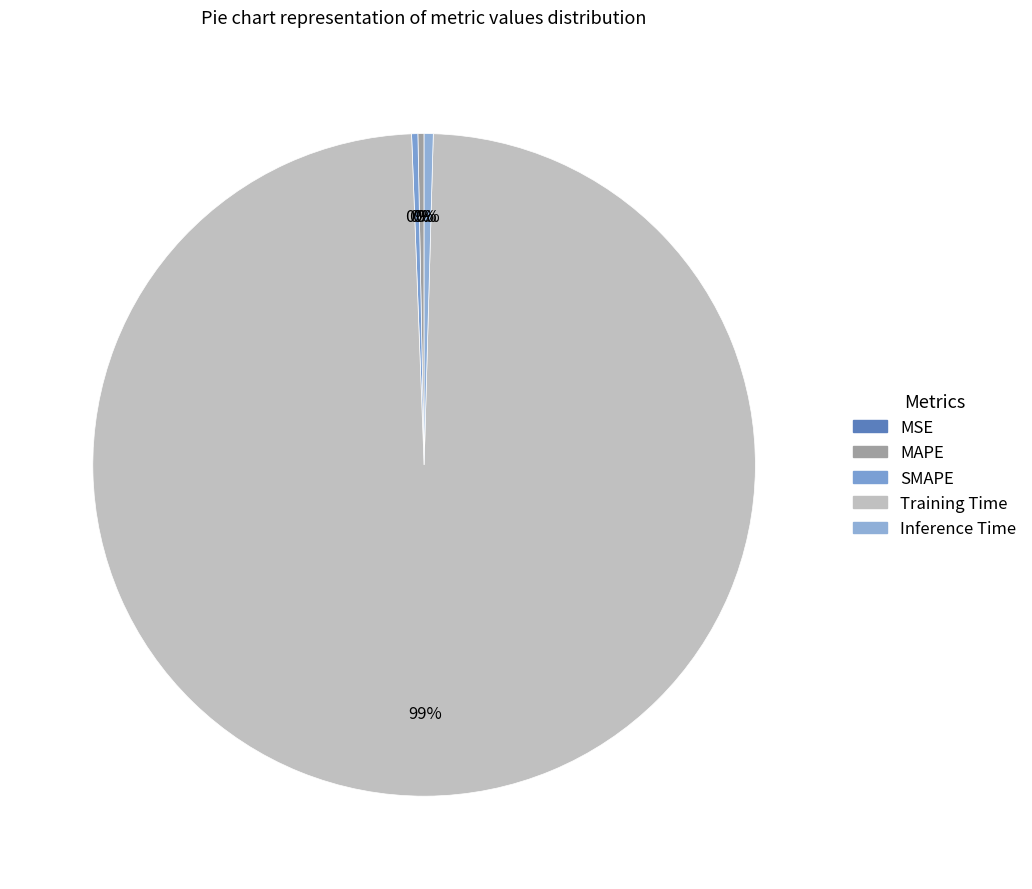

How many segments does this pie chart have?

5